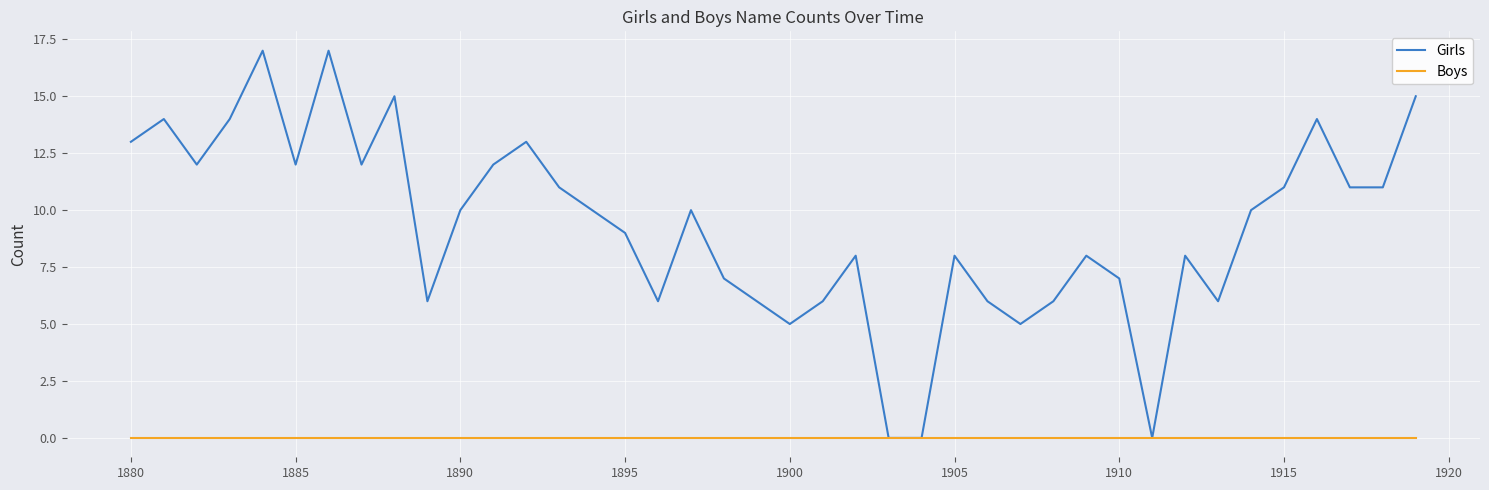

List the series in order of their overall mean, highest first.

Girls, Boys